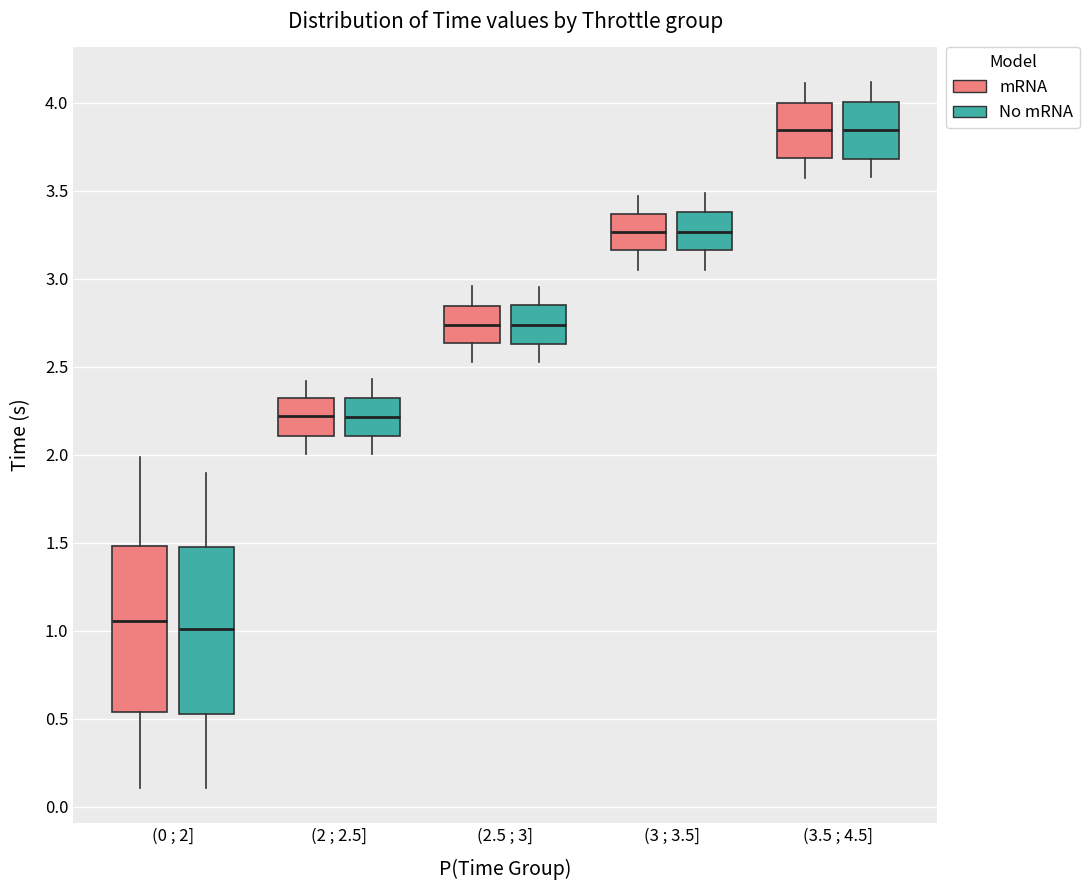

Reading left to right, read every box against the y-axis: the position of its median line, the range the box covers, and the ends of its whiskers. The values are not printed on the chart, so give them approximately, as read against the axis.

(0 ; 2] (mRNA): median 1.05, box 0.55 to 1.50, whiskers 0.10 to 2.00
(0 ; 2] (No mRNA): median 1.00, box 0.50 to 1.50, whiskers 0.10 to 1.90
(2 ; 2.5] (mRNA): median 2.20, box 2.10 to 2.30, whiskers 2.00 to 2.40
(2 ; 2.5] (No mRNA): median 2.20, box 2.10 to 2.30, whiskers 2.00 to 2.45
(2.5 ; 3] (mRNA): median 2.75, box 2.65 to 2.85, whiskers 2.50 to 2.95
(2.5 ; 3] (No mRNA): median 2.75, box 2.65 to 2.85, whiskers 2.55 to 2.95
(3 ; 3.5] (mRNA): median 3.25, box 3.15 to 3.35, whiskers 3.05 to 3.45
(3 ; 3.5] (No mRNA): median 3.25, box 3.15 to 3.40, whiskers 3.05 to 3.50
(3.5 ; 4.5] (mRNA): median 3.85, box 3.70 to 4.00, whiskers 3.55 to 4.10
(3.5 ; 4.5] (No mRNA): median 3.85, box 3.70 to 4.00, whiskers 3.60 to 4.10